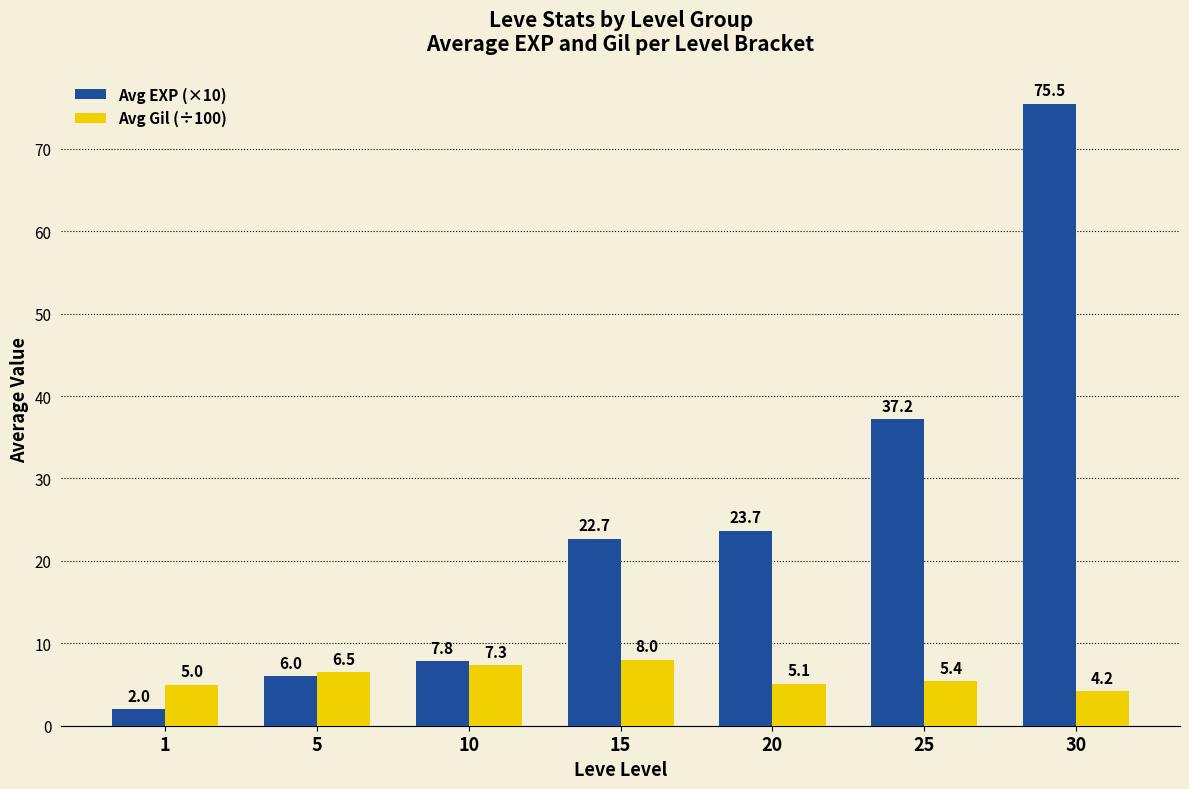

How many values in the Avg Gil (÷100) series exceed 5?

5